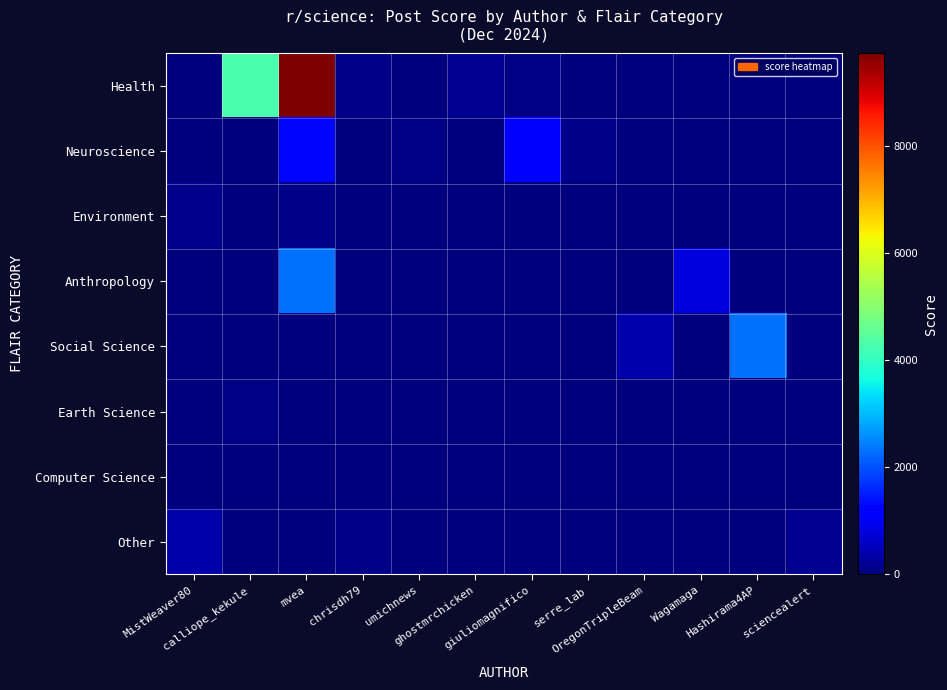

What is the greatest value displayed?

9739